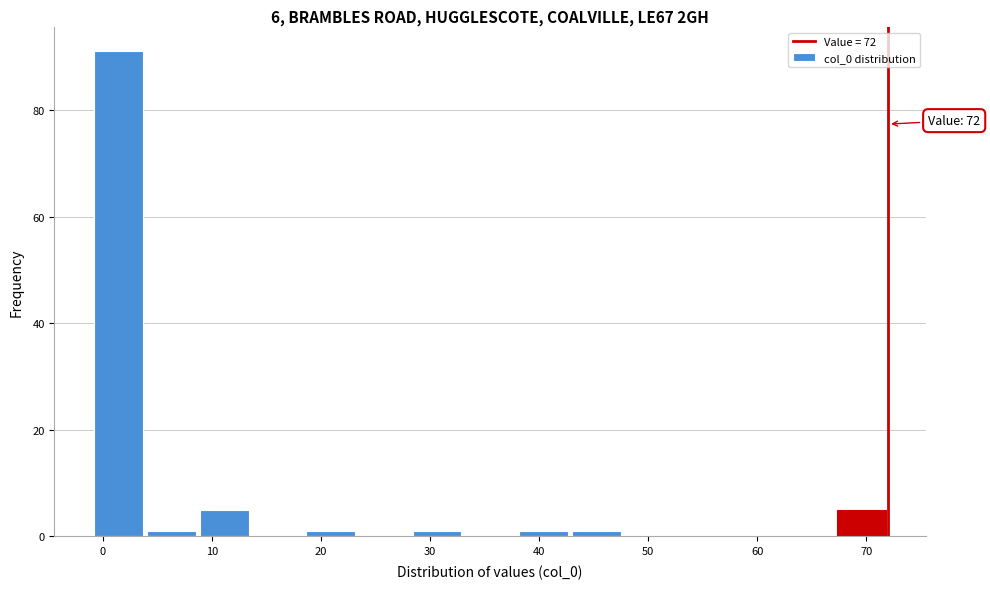

Over which range of the x-axis is the bar tallest?

-1 to 4